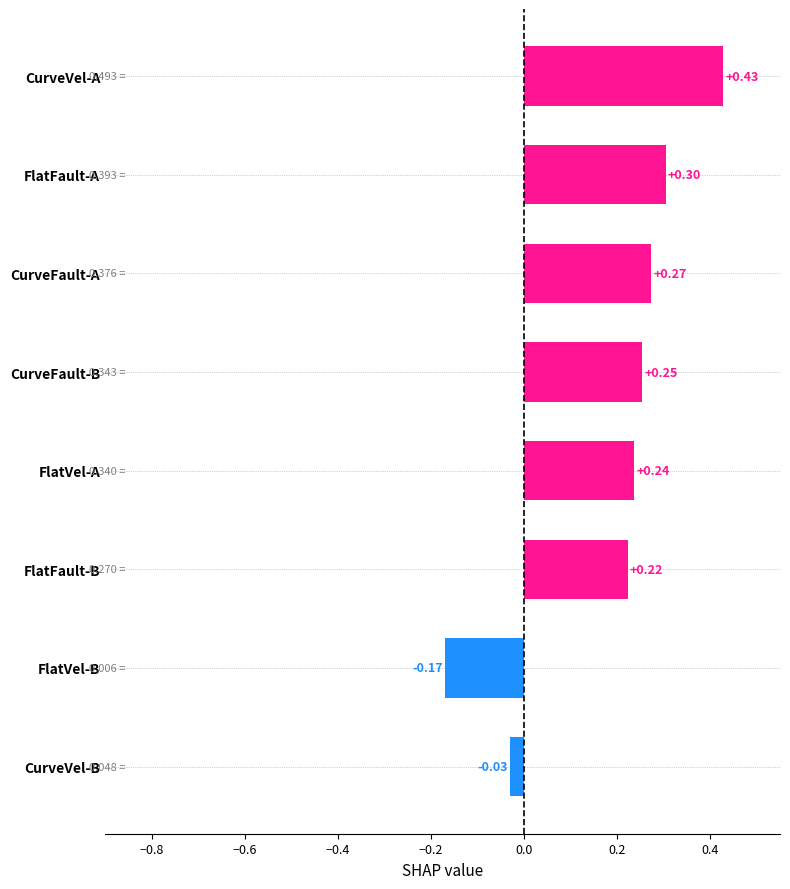

Rank the categories by value from highest to lowest.

CurveVel-A, FlatFault-A, CurveFault-A, CurveFault-B, FlatVel-A, FlatFault-B, CurveVel-B, FlatVel-B